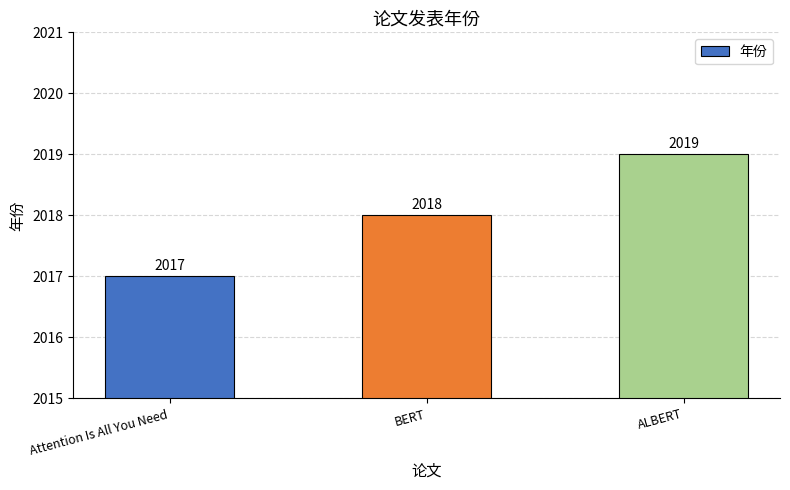

How many bars are there in total?

3